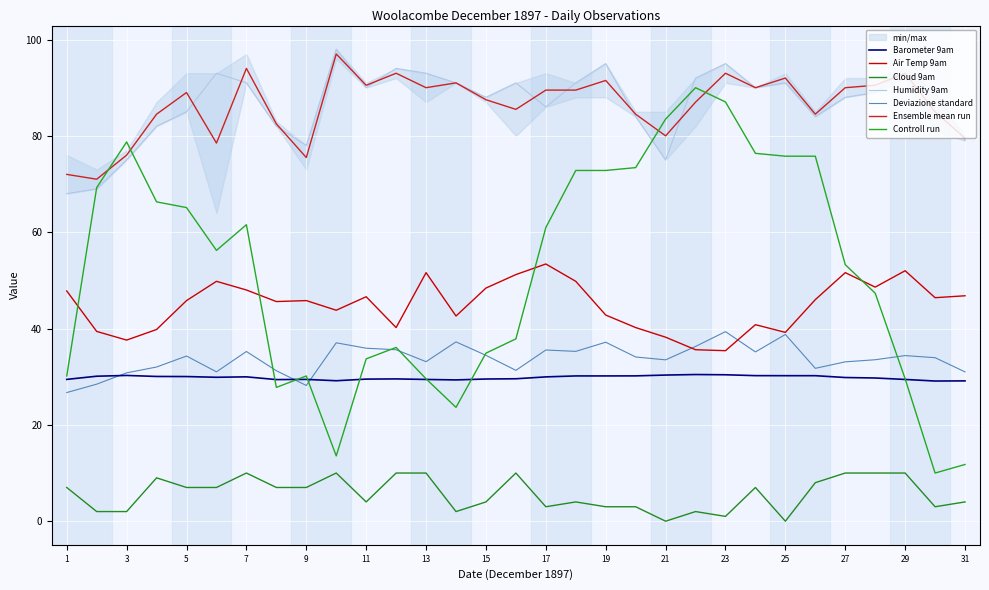

At how many categories does at least one series exceed 80?

25